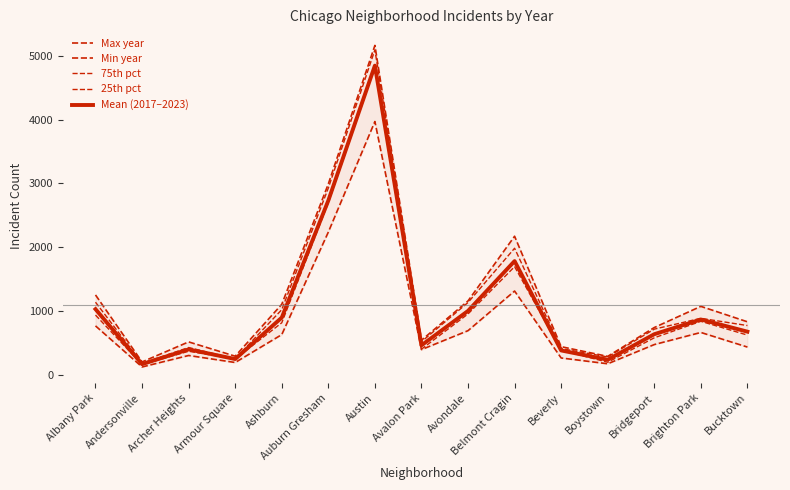

Where does the 75th pct series first go above 772?

Albany Park